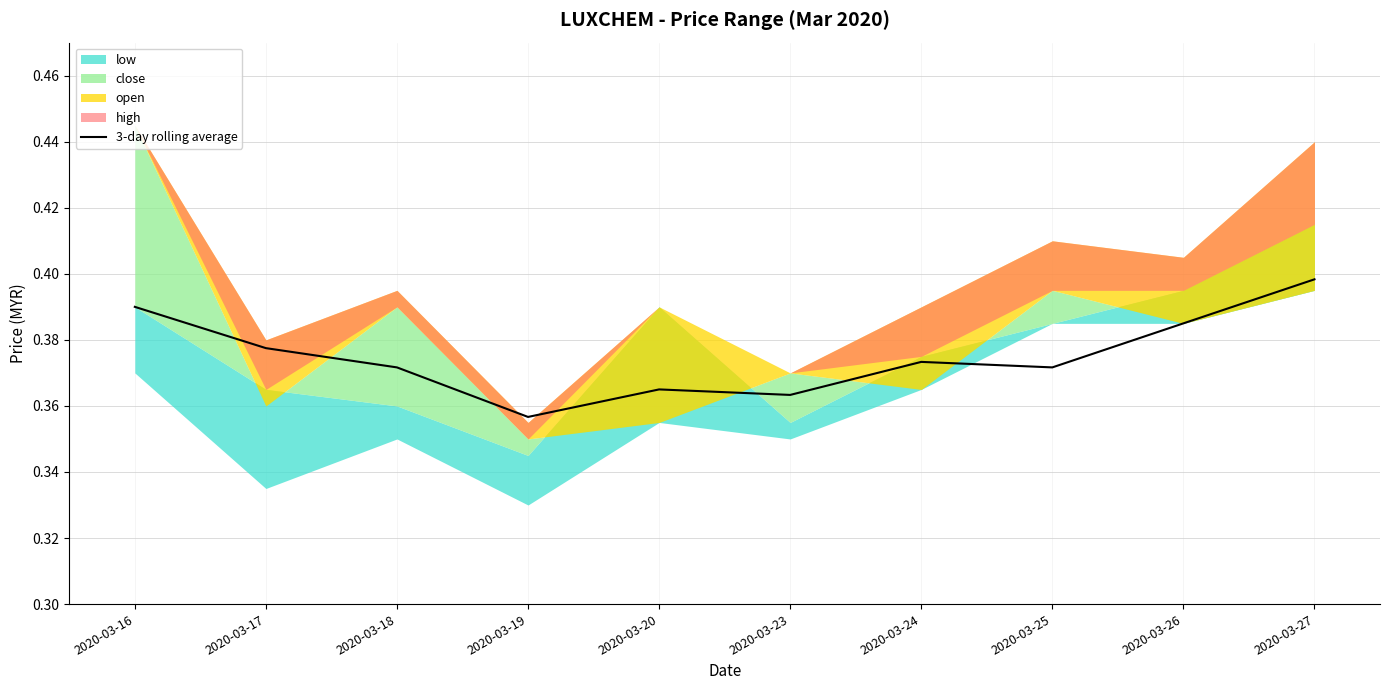

What is the average value?

0.4